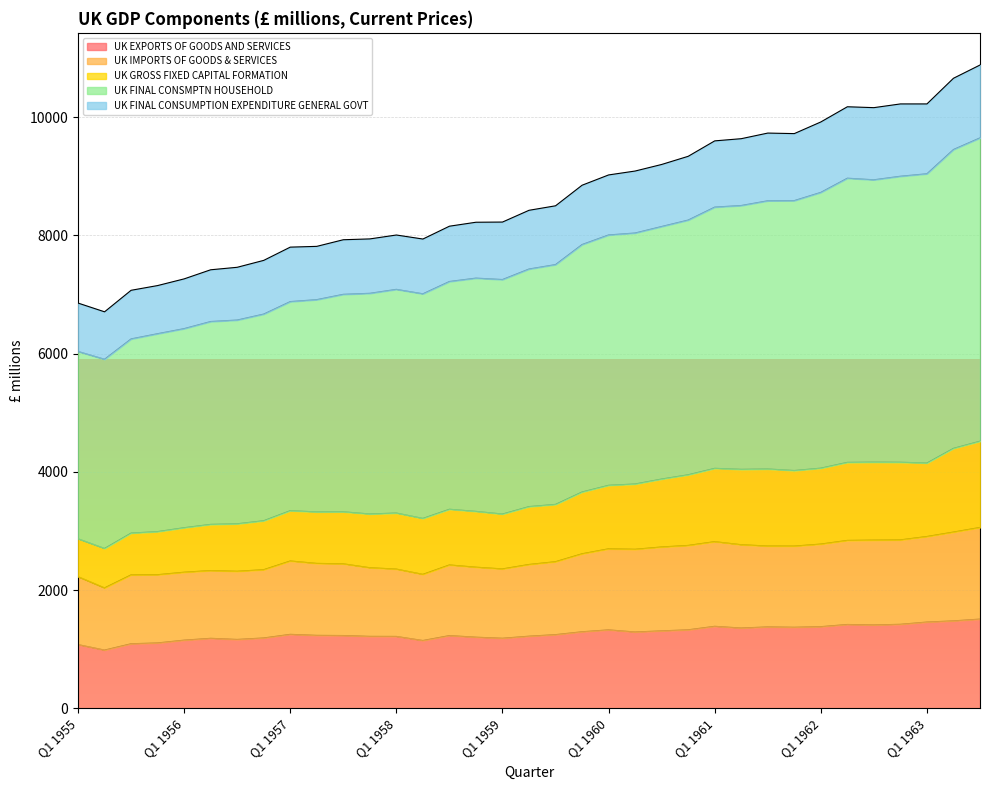

At how many categories does at least one series exceed 3699?

35